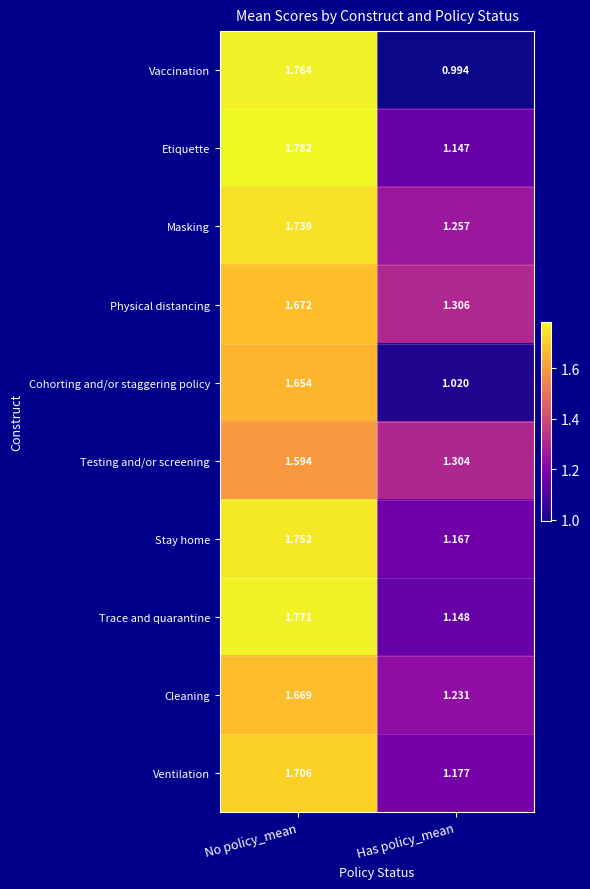

How many distinct data groups are displayed?

10